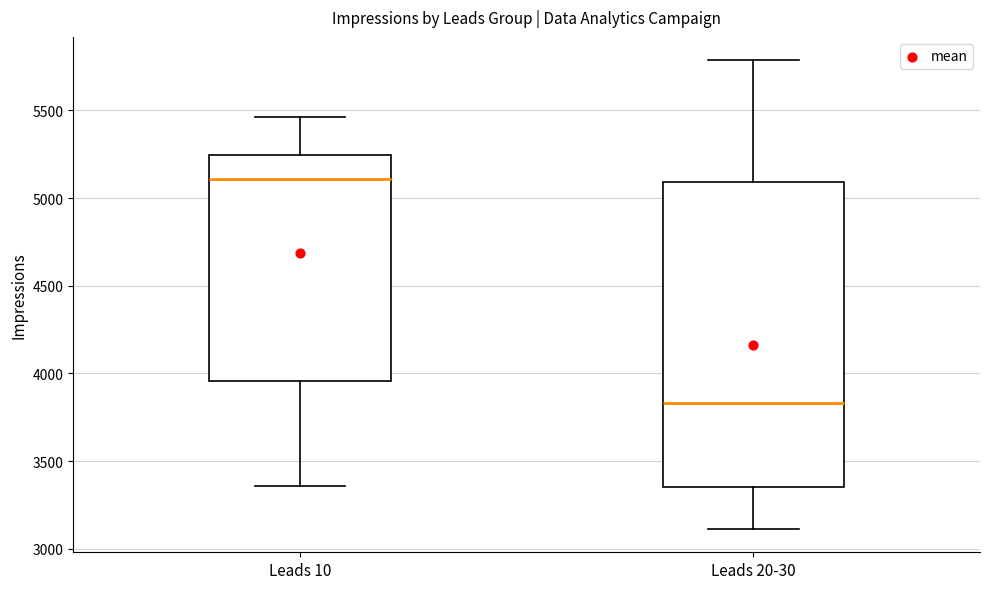

Where does the lower whisker of the box for Leads 20-30 end on the y-axis? The values are not printed on the chart, so give them approximately, as read against the axis.

3100